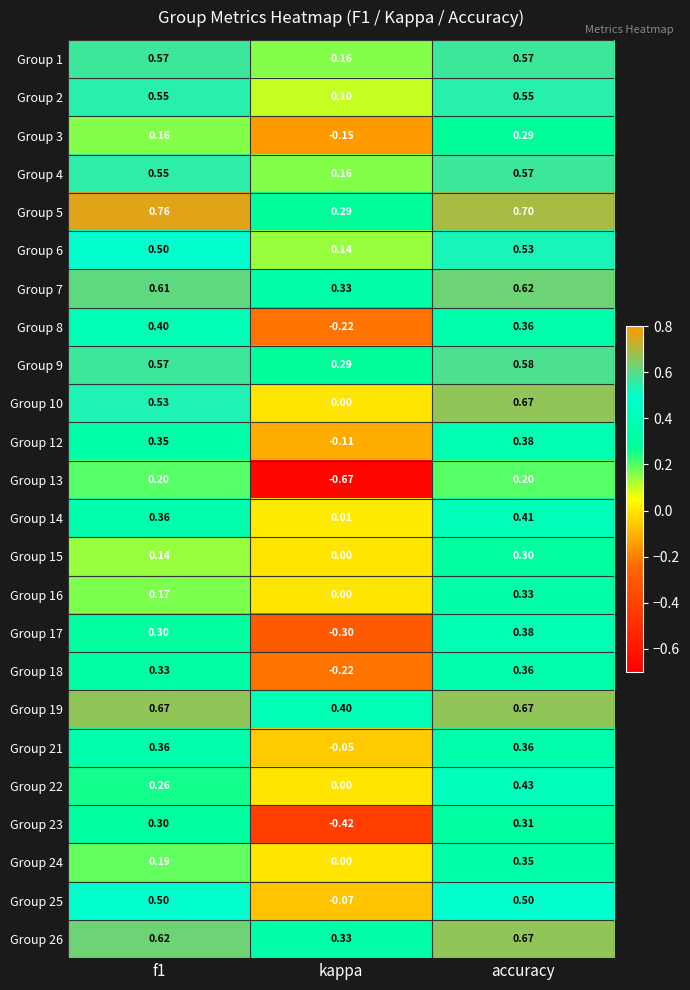

Which series has the largest total across all categories?

Group 5